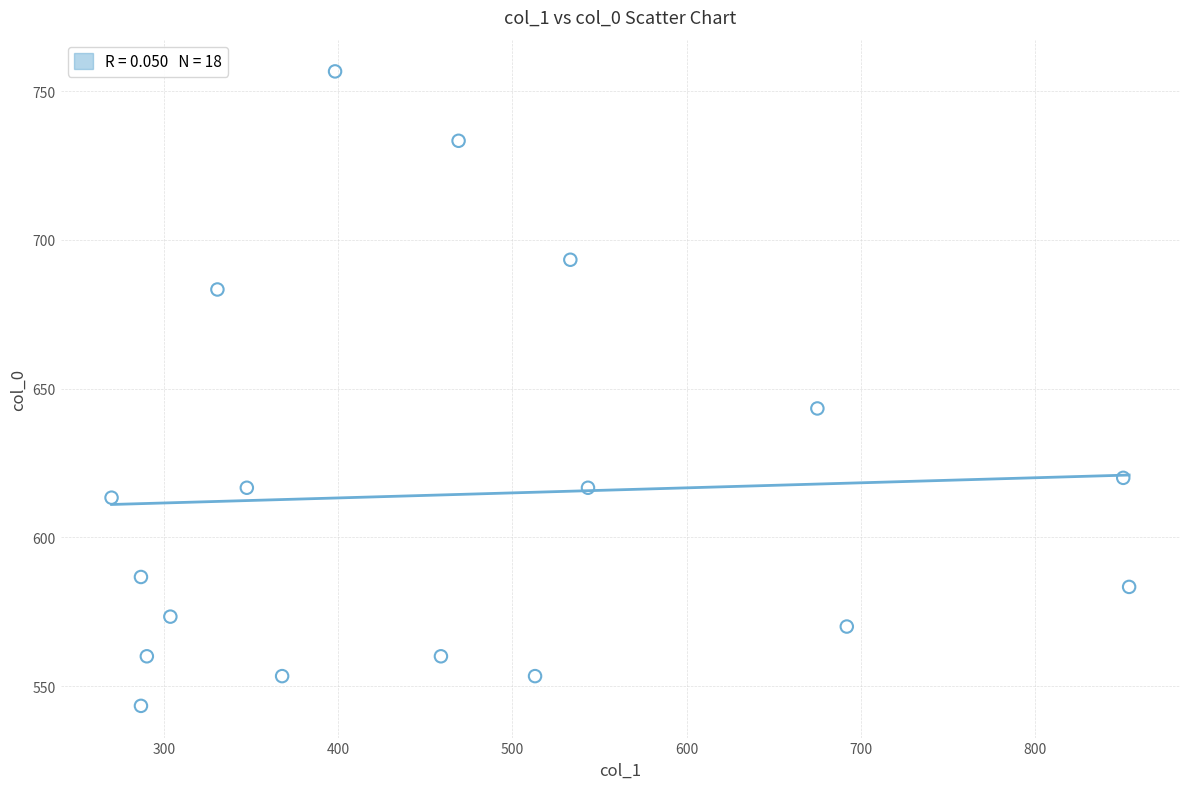

What Y value in the scatter plot is closest to 650?

643.3